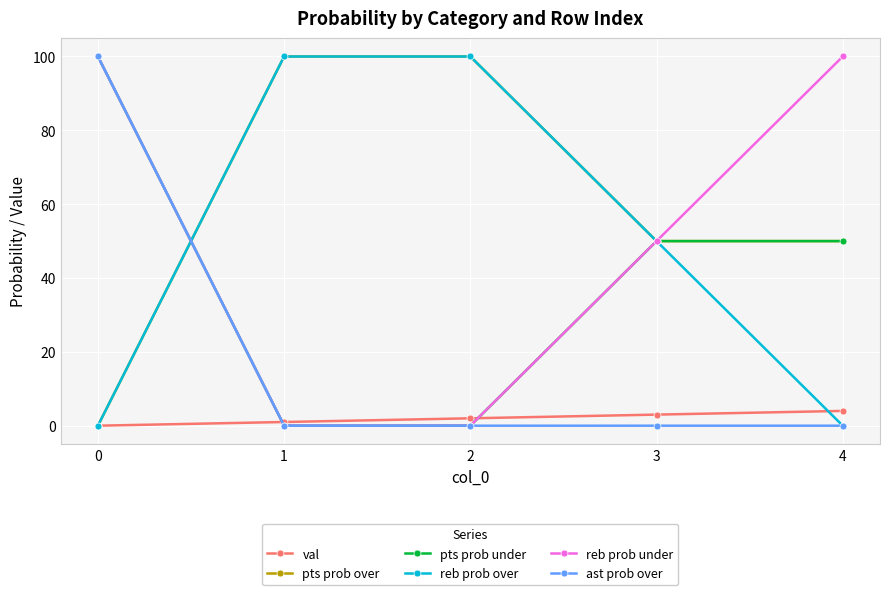

The pts prob over series shows 50 at 3. True or false?

True